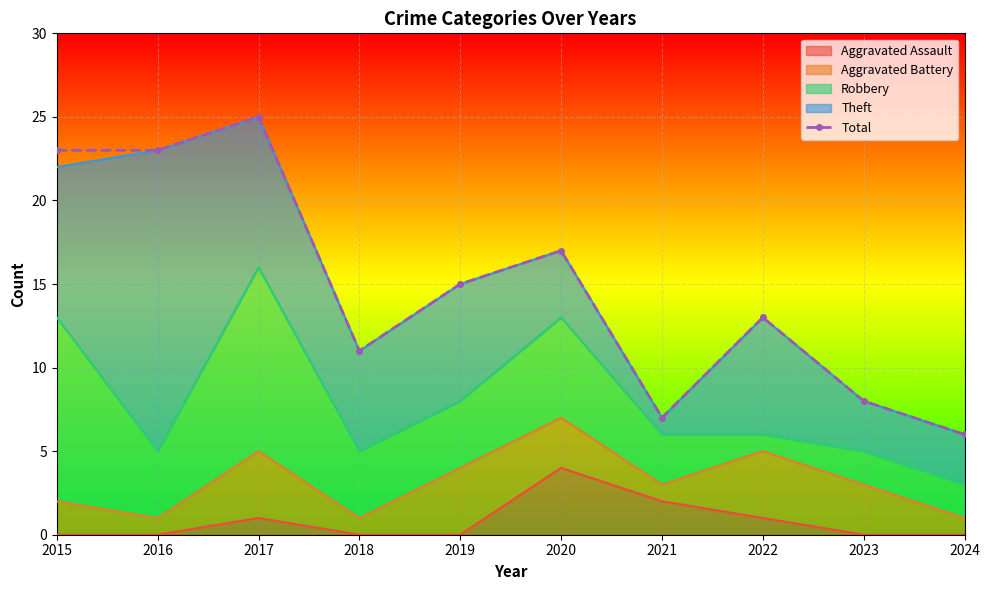

What is the value of the 9th point from the left?

8